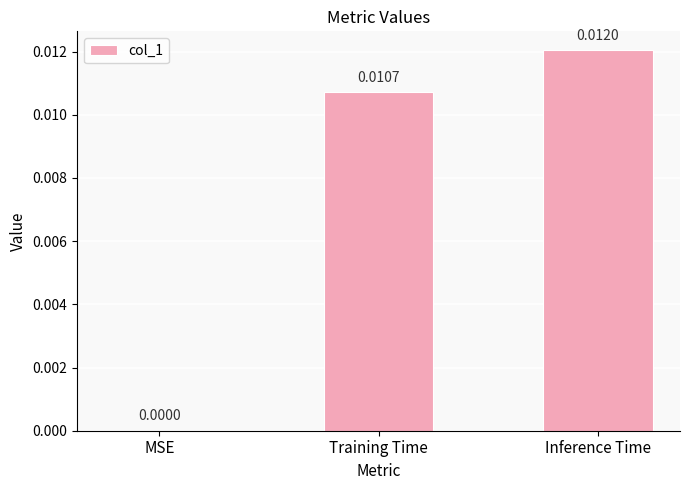

Which category has the highest value across all series?

Inference Time